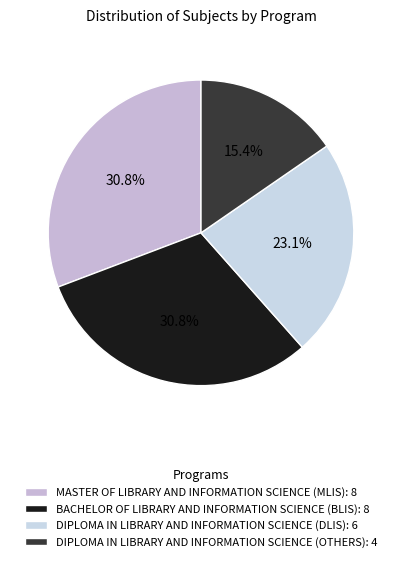

How many slices are in this pie chart?

4